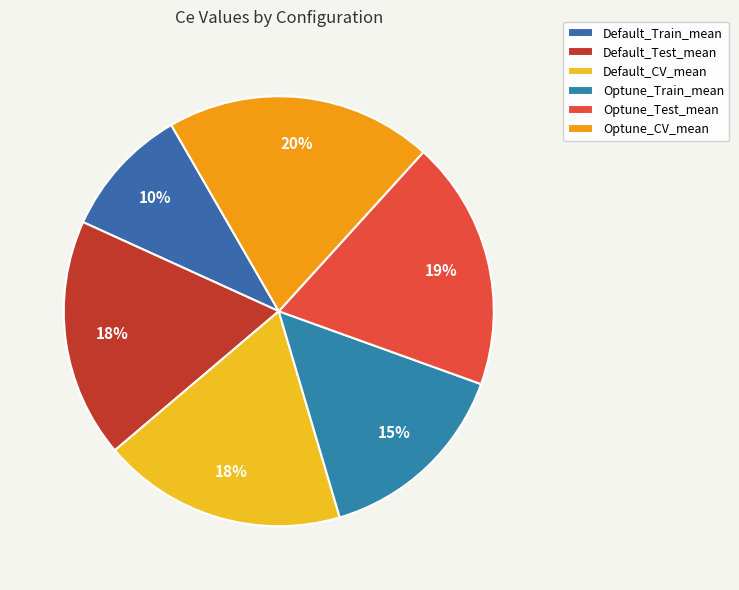

What percentage is the Optune_Train_mean slice, to the nearest percent?

15%